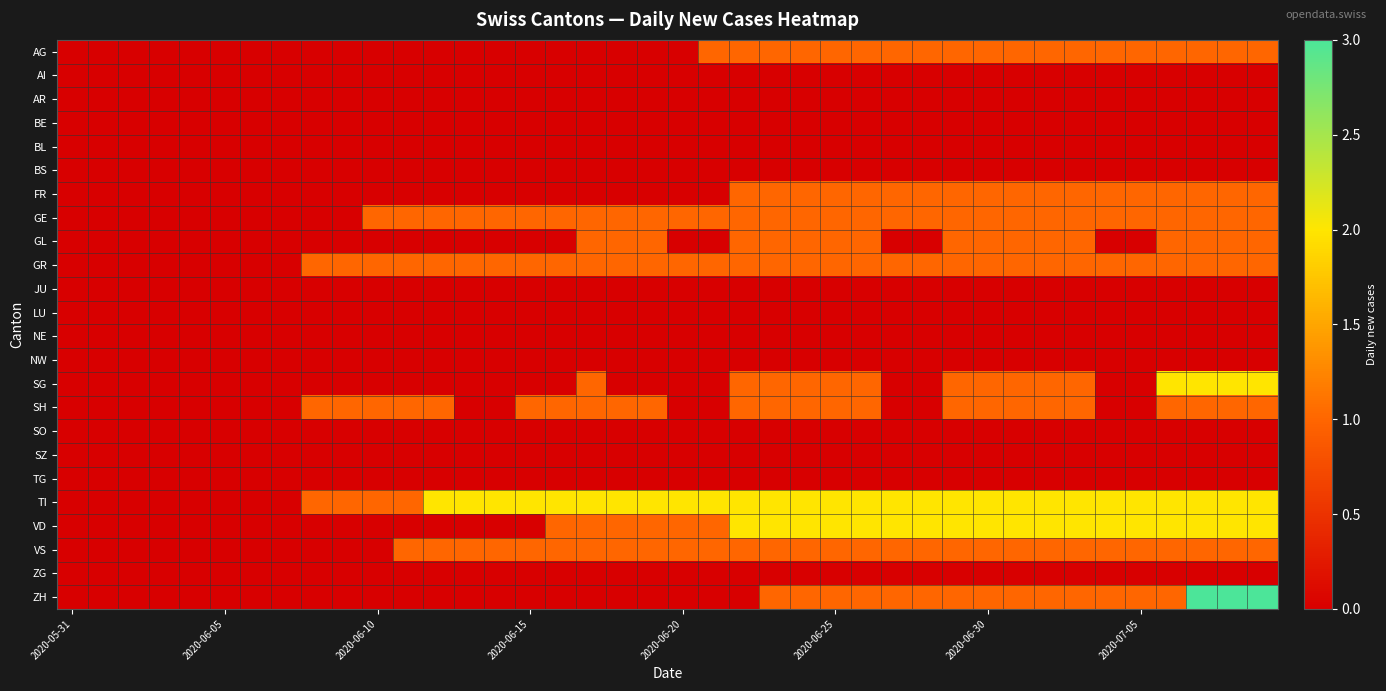

At how many categories does at least one series exceed 2?

3